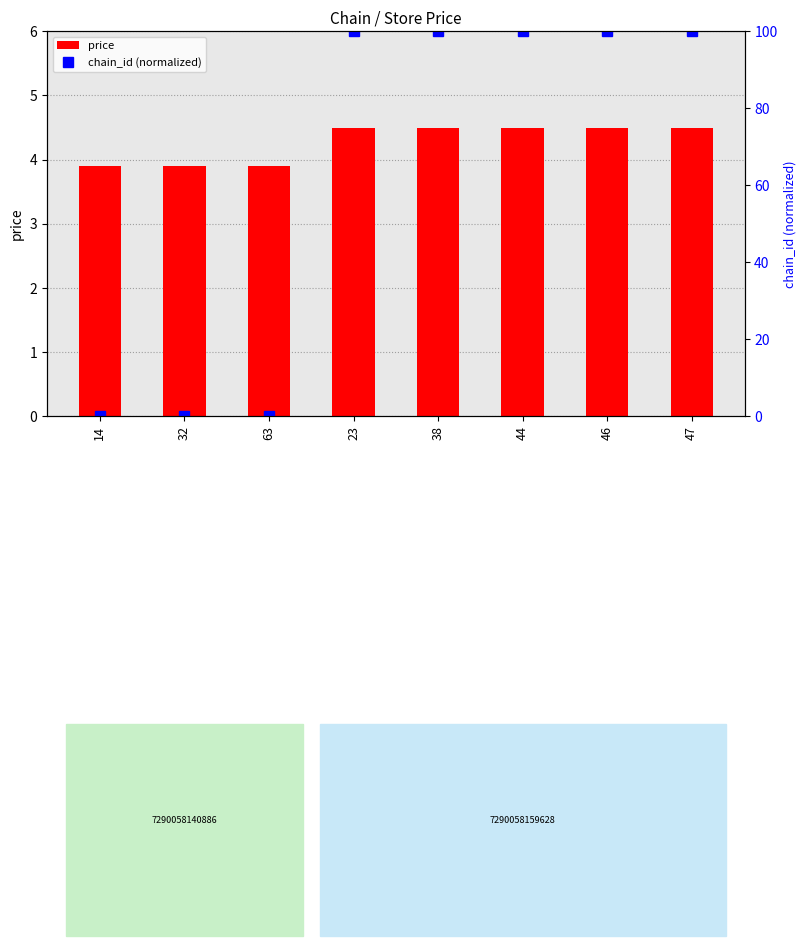

Reading left to right, extract all data points from this chart.

price: 3.9	3.9	3.9	4.5	4.5	4.5	4.5	4.5
chain_id (normalized): 0.0	0.0	0.0	100.0	100.0	100.0	100.0	100.0